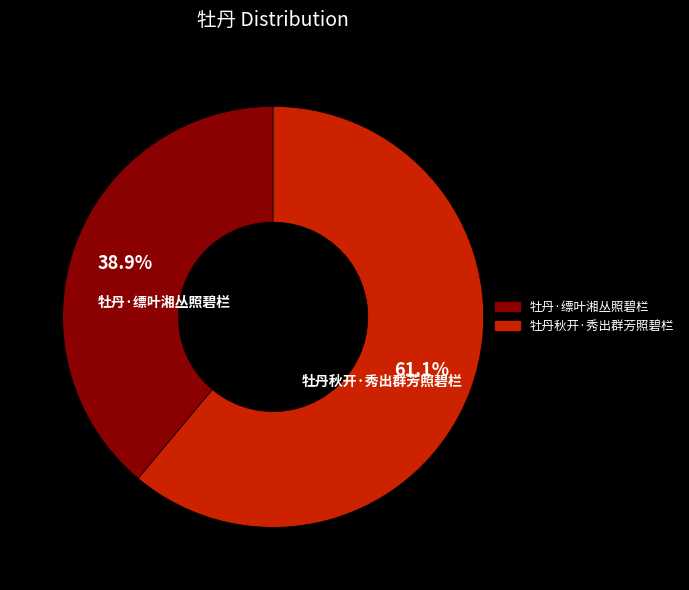

Is the sum of 牡丹·缥叶湘丛照碧栏 and 牡丹秋开·秀出群芳照碧栏 greater than half?

Yes